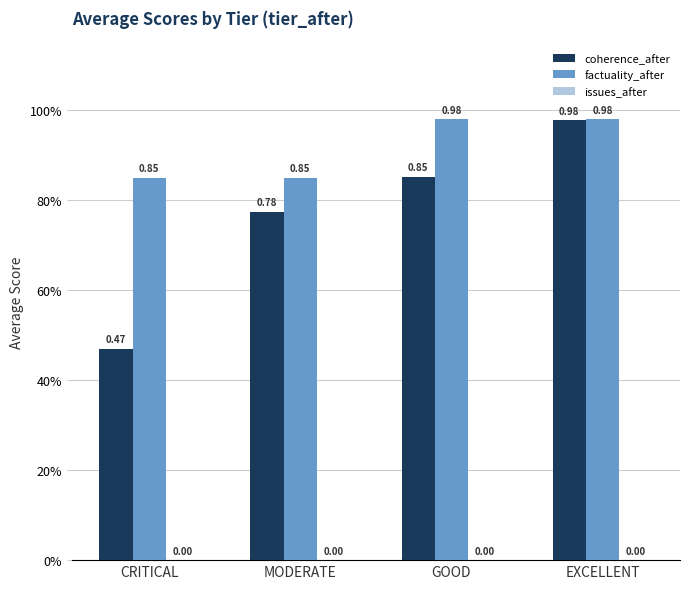

Rank the series by their maximum value, from lowest to highest.

issues_after, coherence_after, factuality_after